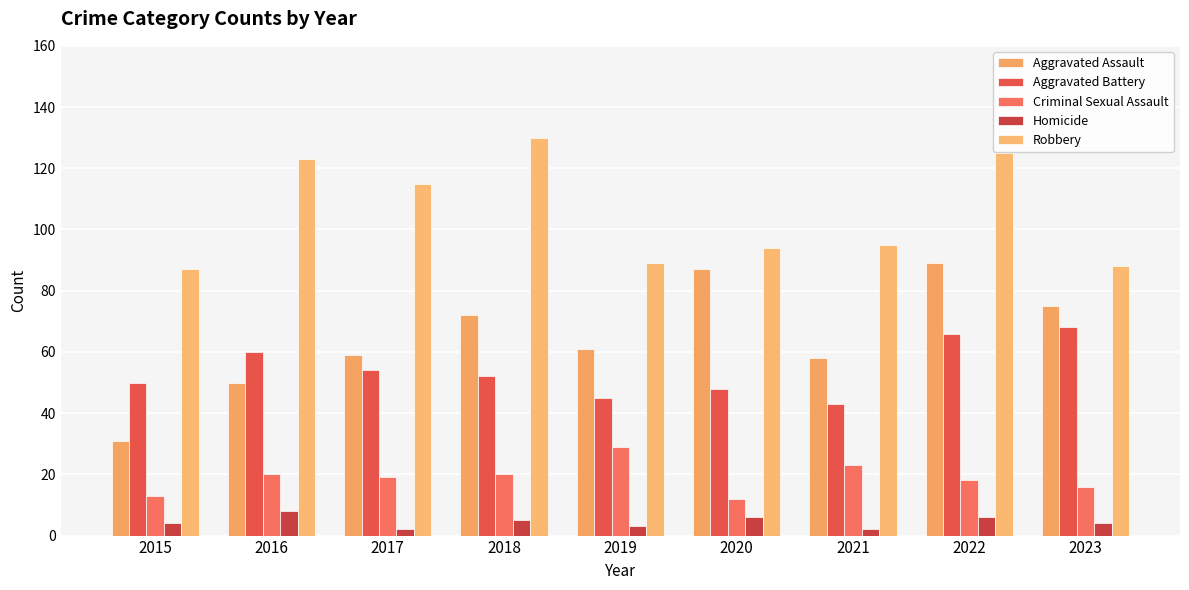

What is the difference between the highest and lowest values at 2023?

84